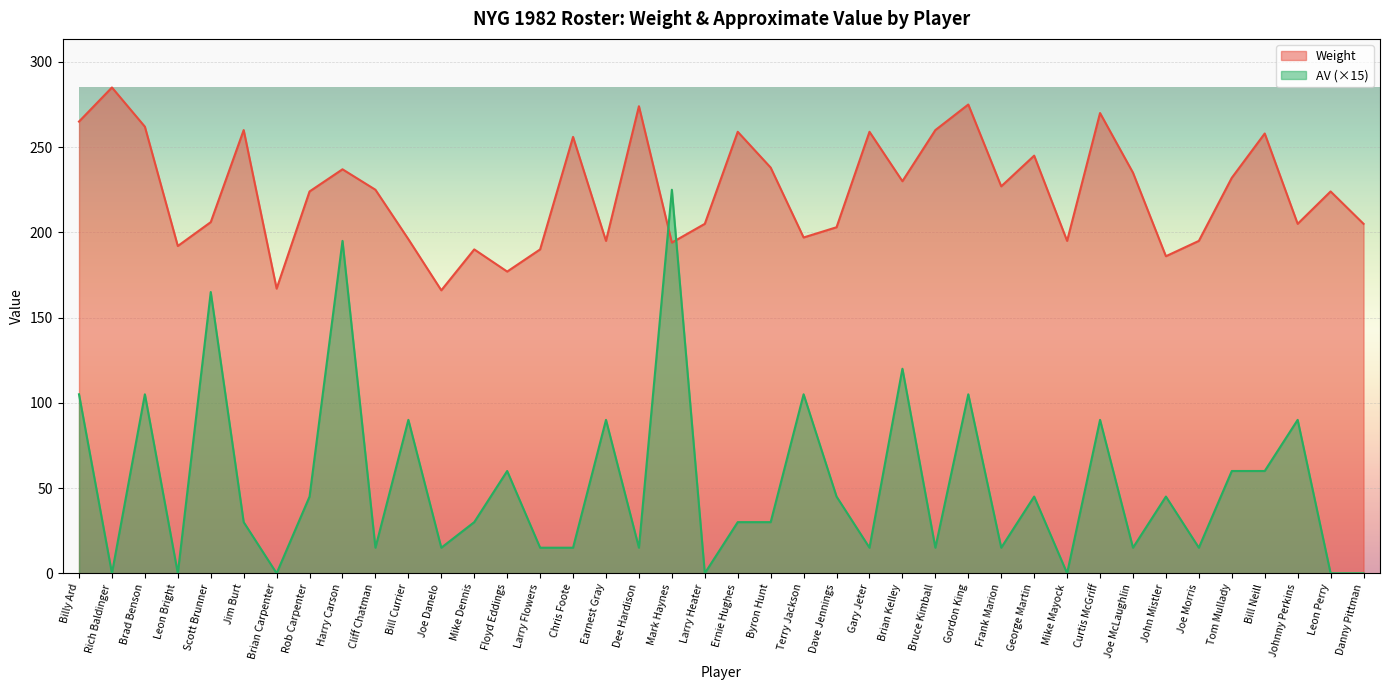

How many lines are shown in the chart?

2